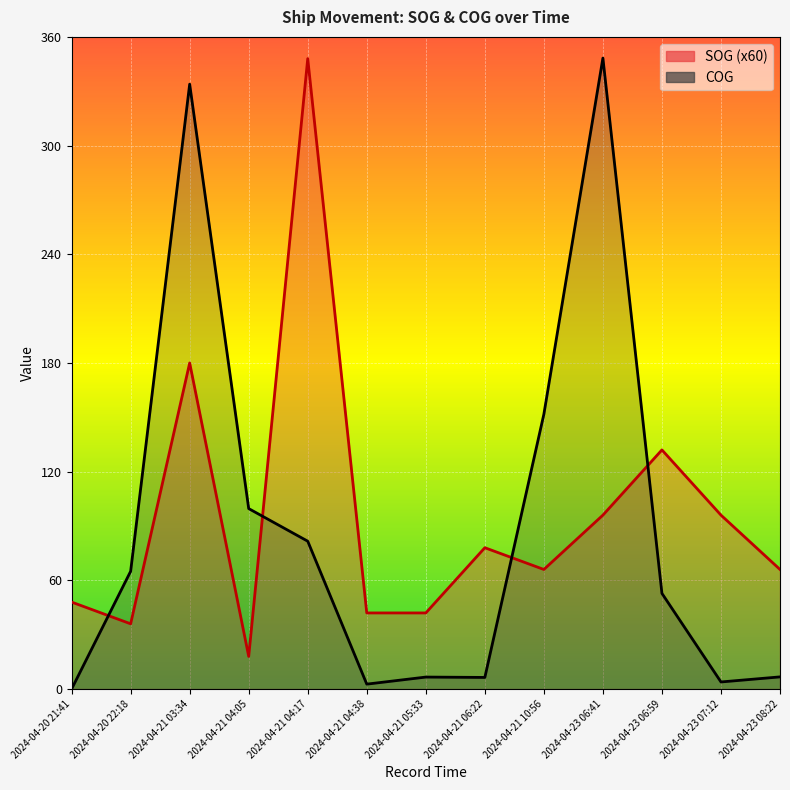

Does the chart display data point markers on the line(s)?

No